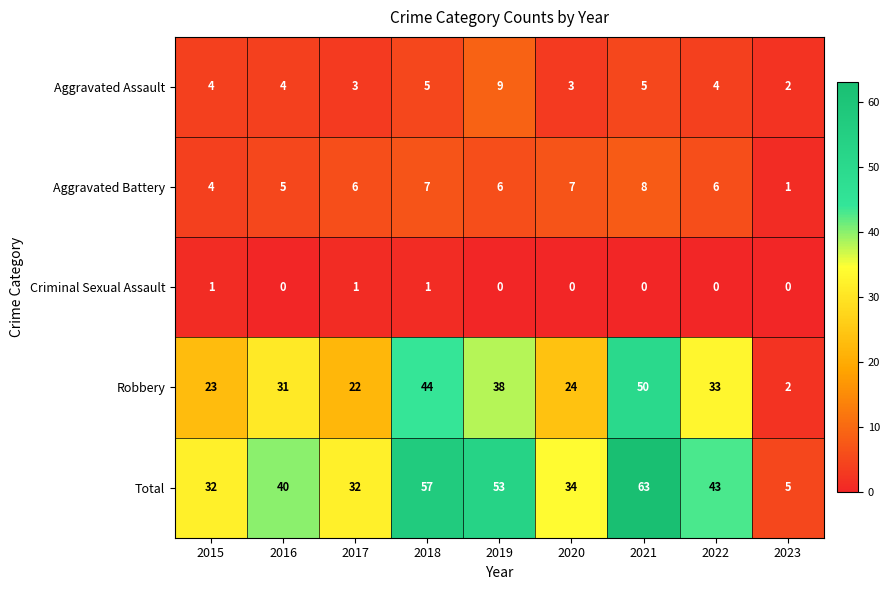

How many values in the Aggravated Battery series are below 6?

3